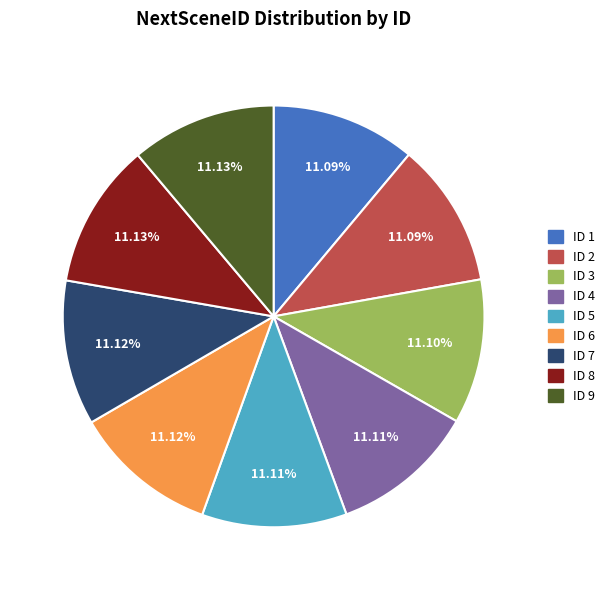

Is there a majority slice in this chart?

No